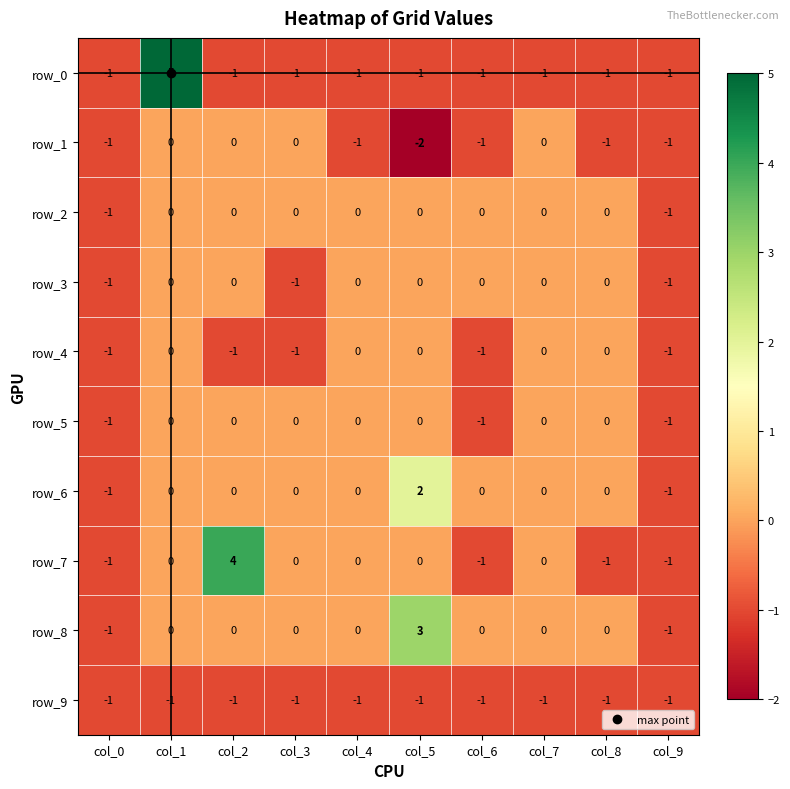

What value does the row_3 series have at col_3?

-1